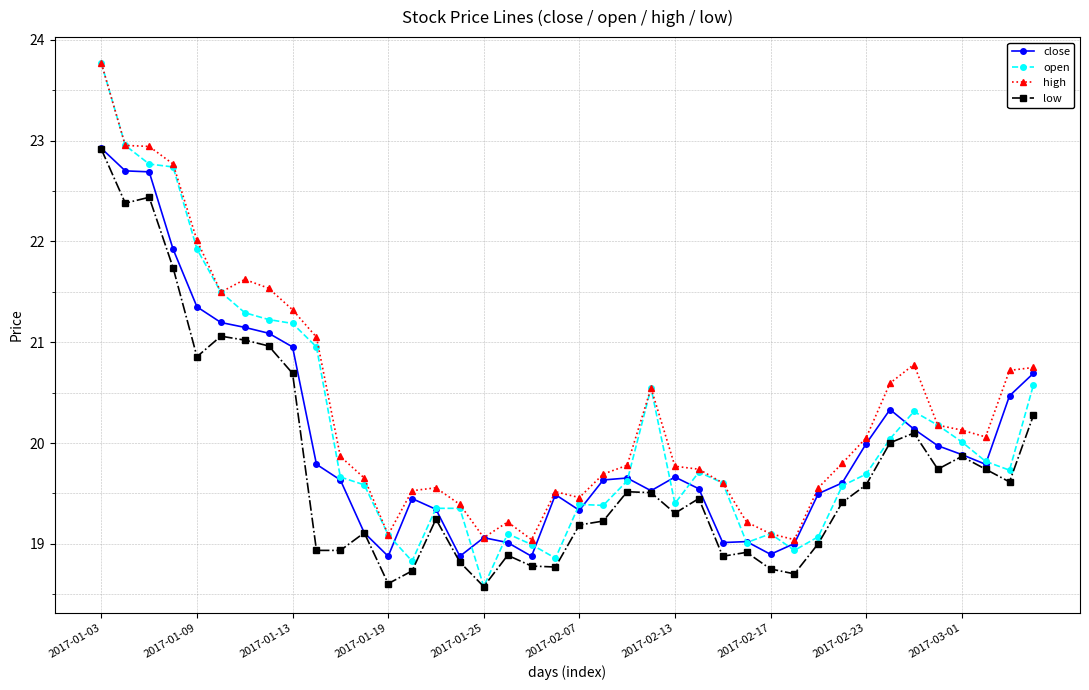

What is the highest value of the high series?

23.8